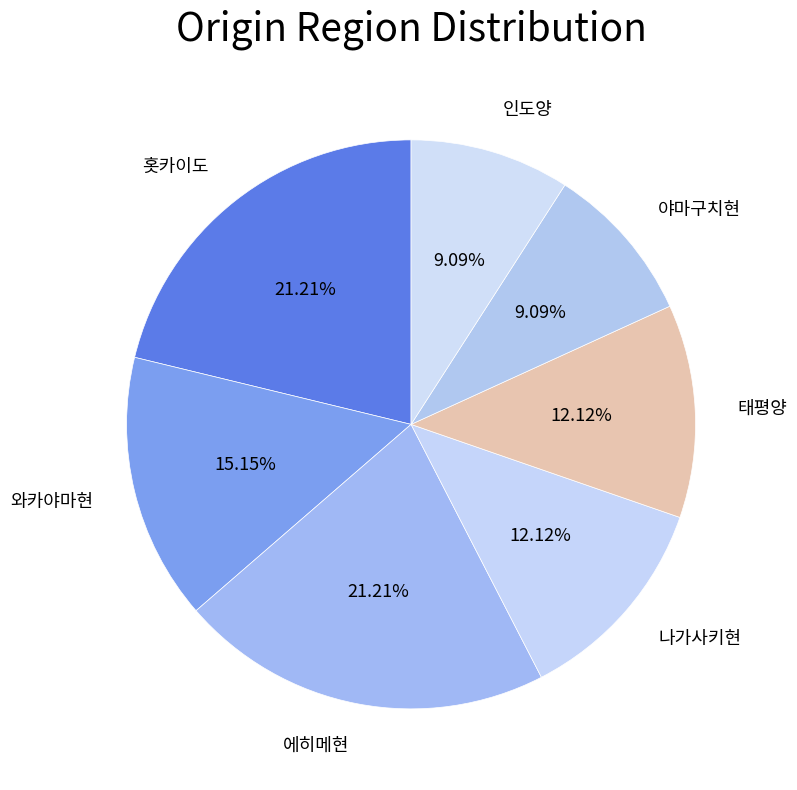

Between 나가사키현 and 와카야마현, which is larger?

와카야마현